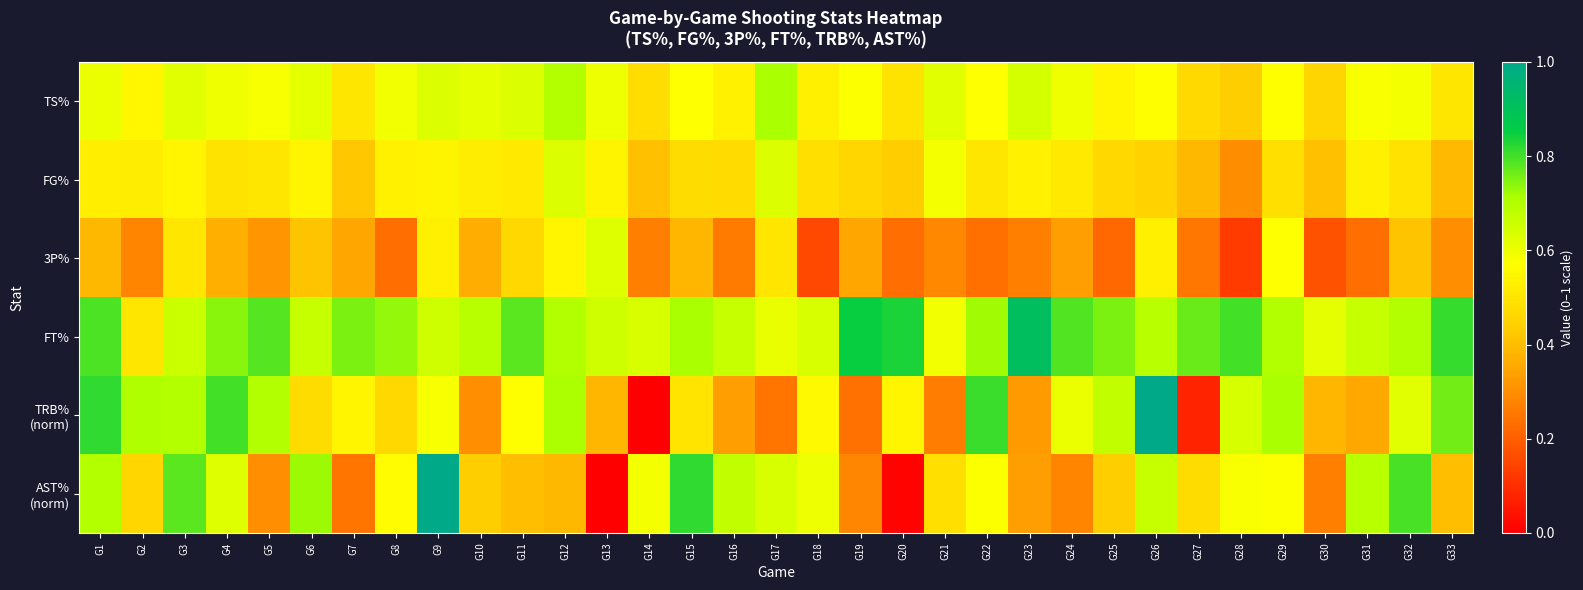

Which label corresponds to the largest value in the chart?

G26